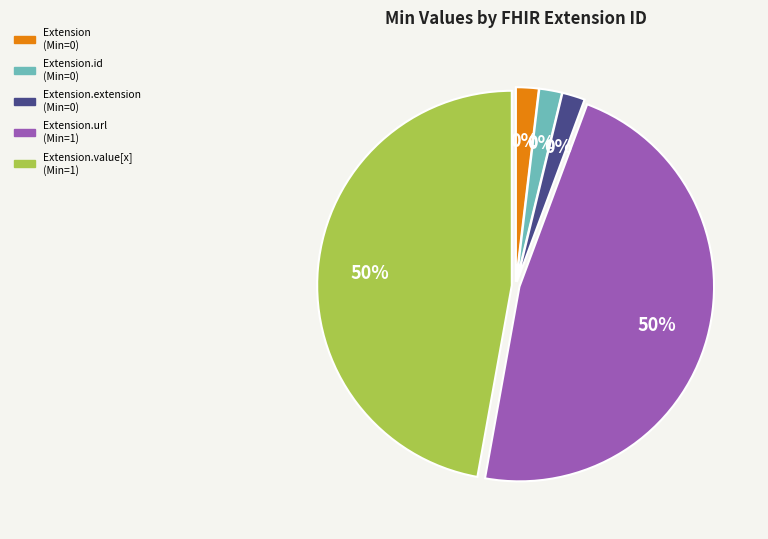

What percentage do Extension.id and Extension.value[x] together represent?

50.0%